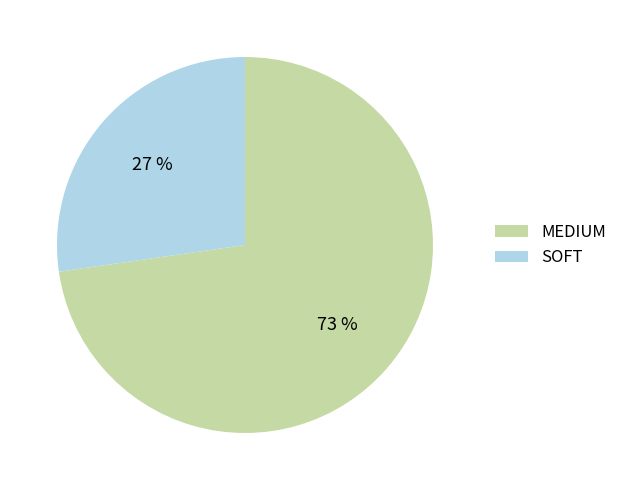

Is MEDIUM the majority of the pie?

Yes